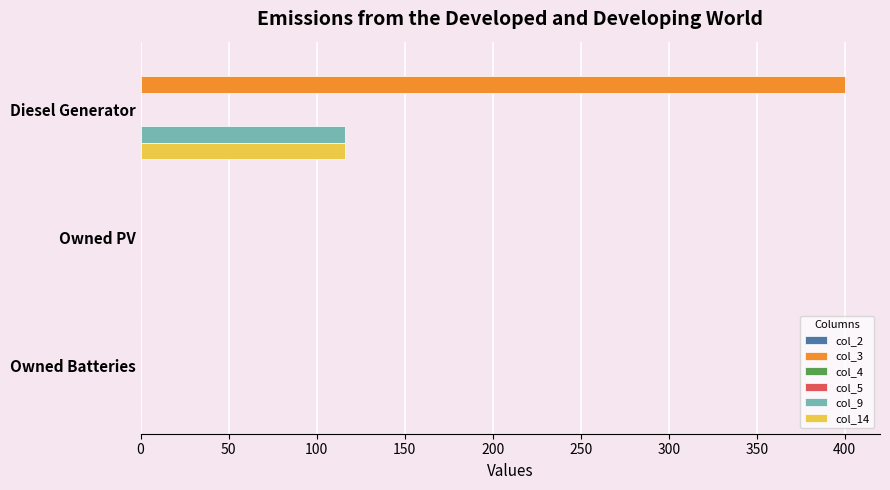

What is the average value of the col_3 series?

133.3